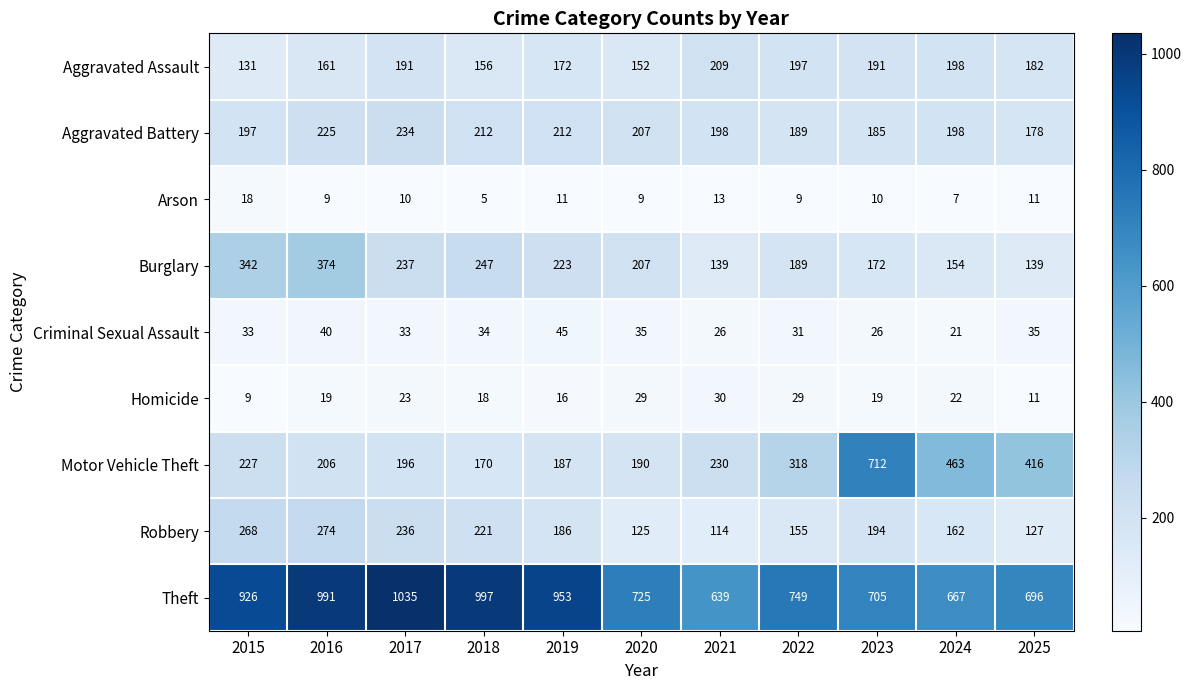

Rank the series by their maximum value, from highest to lowest.

Theft, Motor Vehicle Theft, Burglary, Robbery, Aggravated Battery, Aggravated Assault, Criminal Sexual Assault, Homicide, Arson